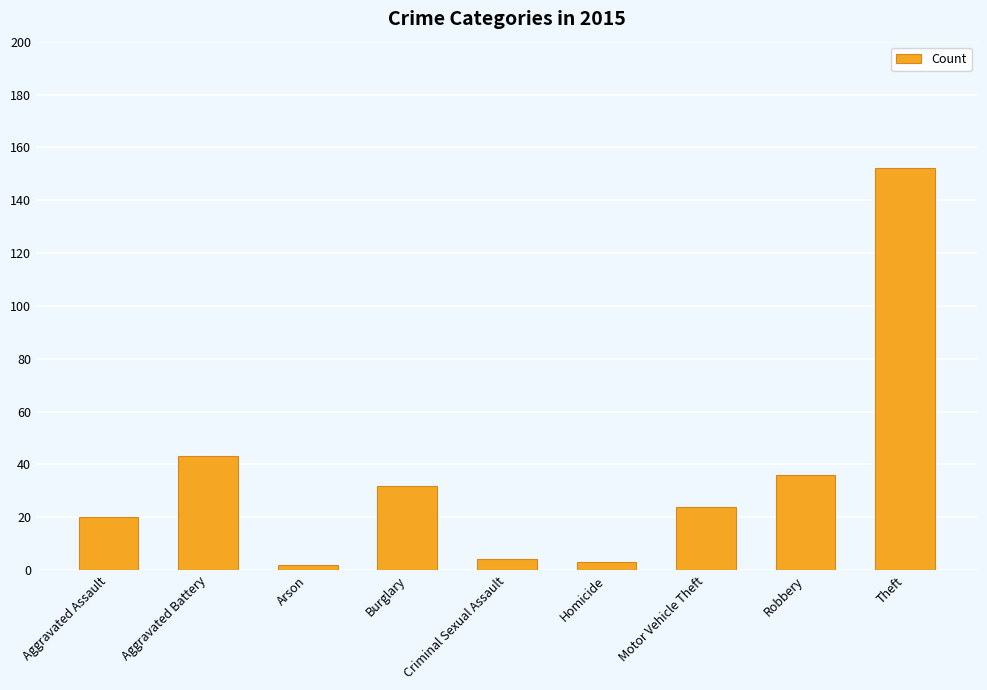

What is the smallest value displayed?

2